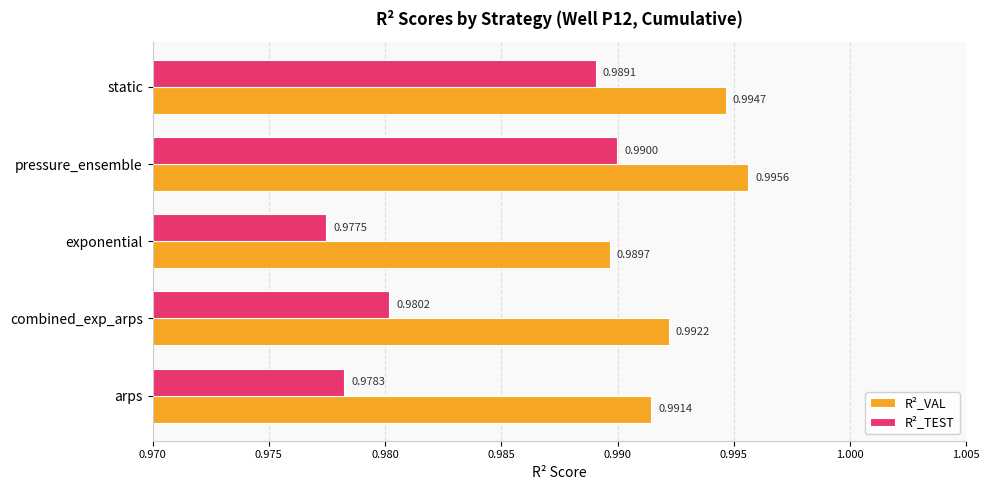

Which series changed the most between exponential and static?

R²_TEST